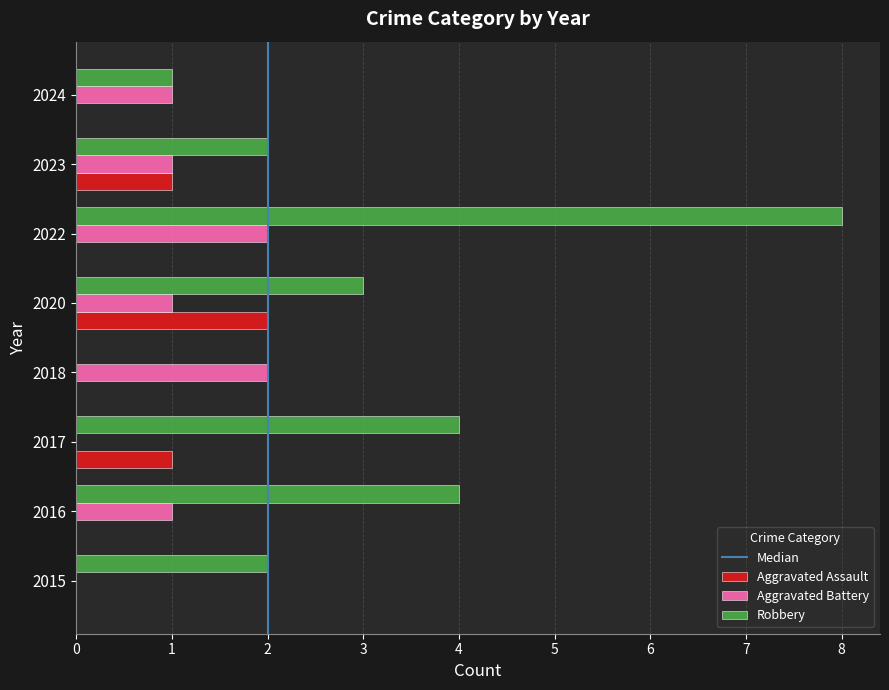

How many values in Robbery are above zero?

7